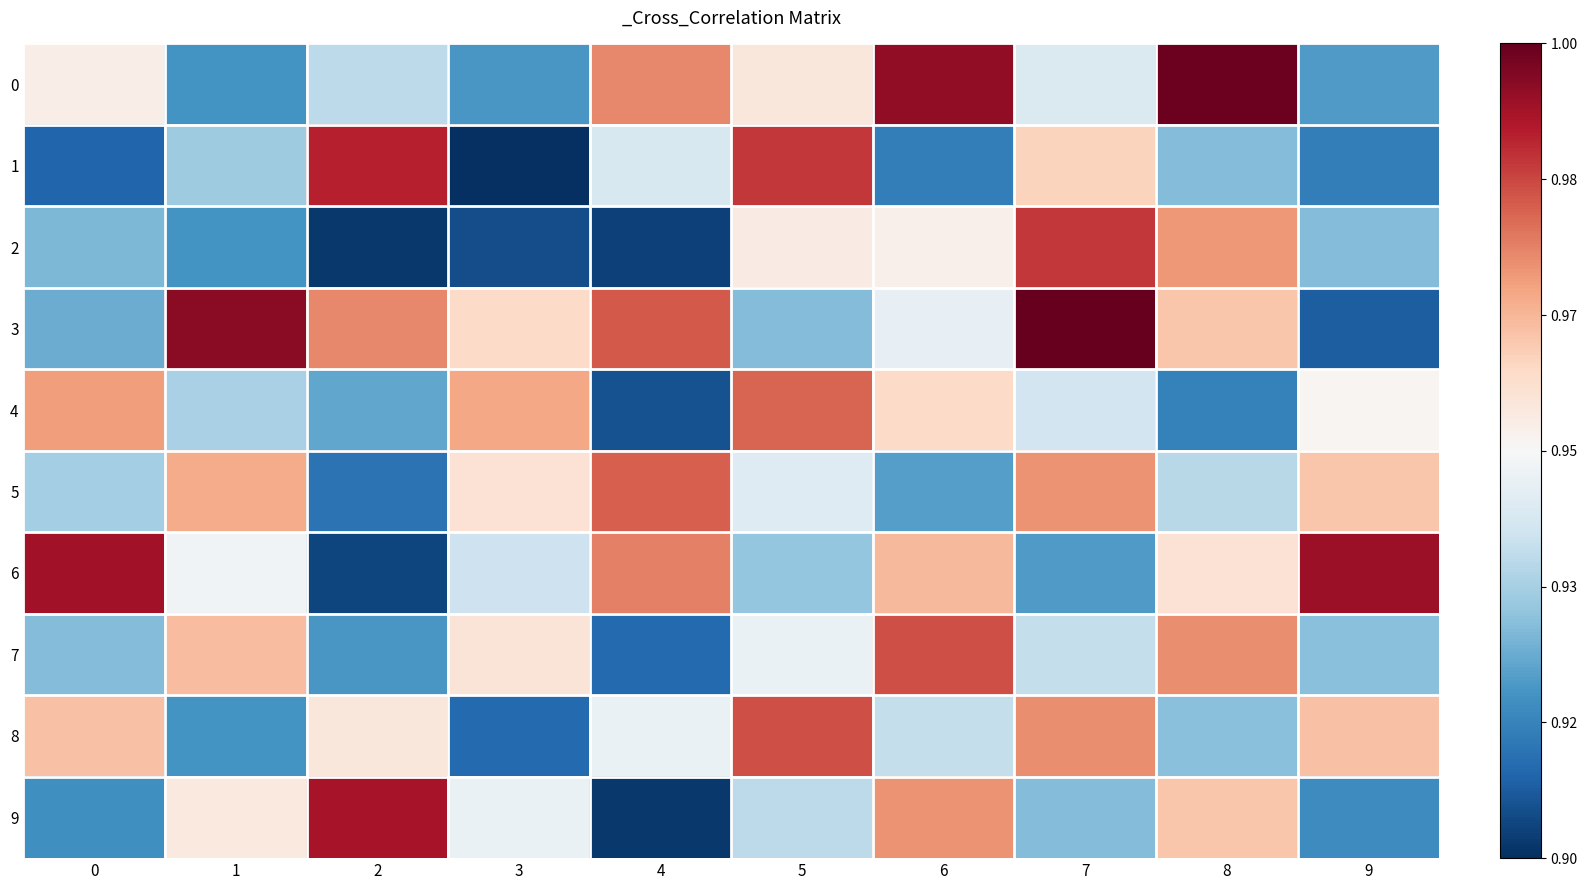

How many distinct data groups are displayed?

10